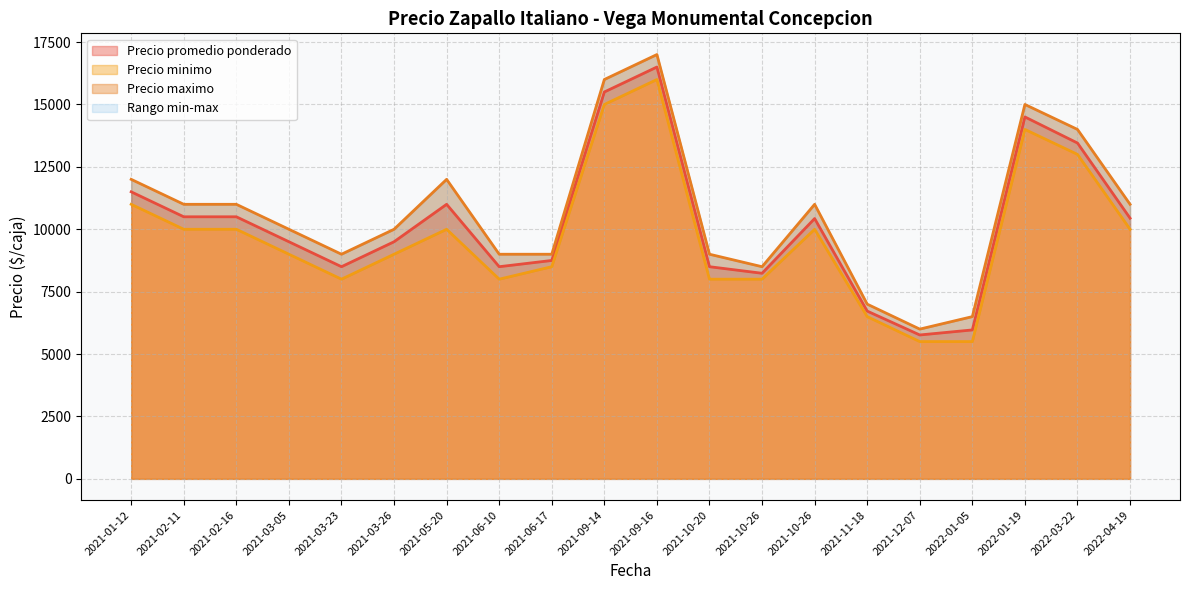

Between 2021-02-11 and 2021-03-23, which is larger?

2021-02-11